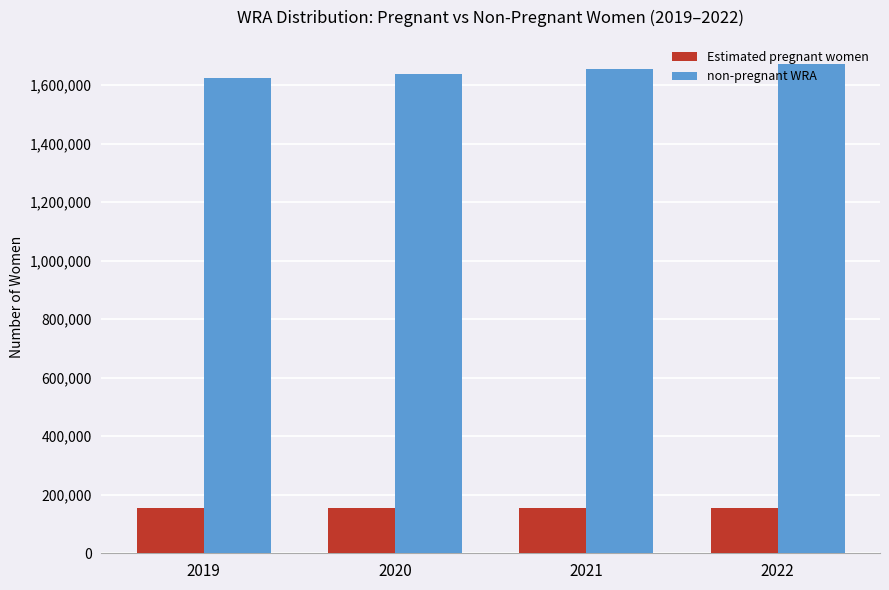

How many categories are shown in the chart?

4